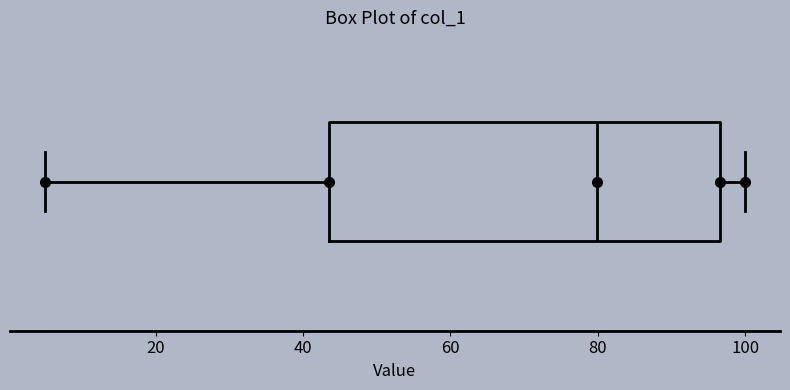

Transcribe this box plot: give where the median line is, the range the box spans, and where the two whiskers end, as read against the x-axis. The values are not printed on the chart, so give them approximately, as read against the axis.

median 80, box 44 to 96, whiskers 4 to 100